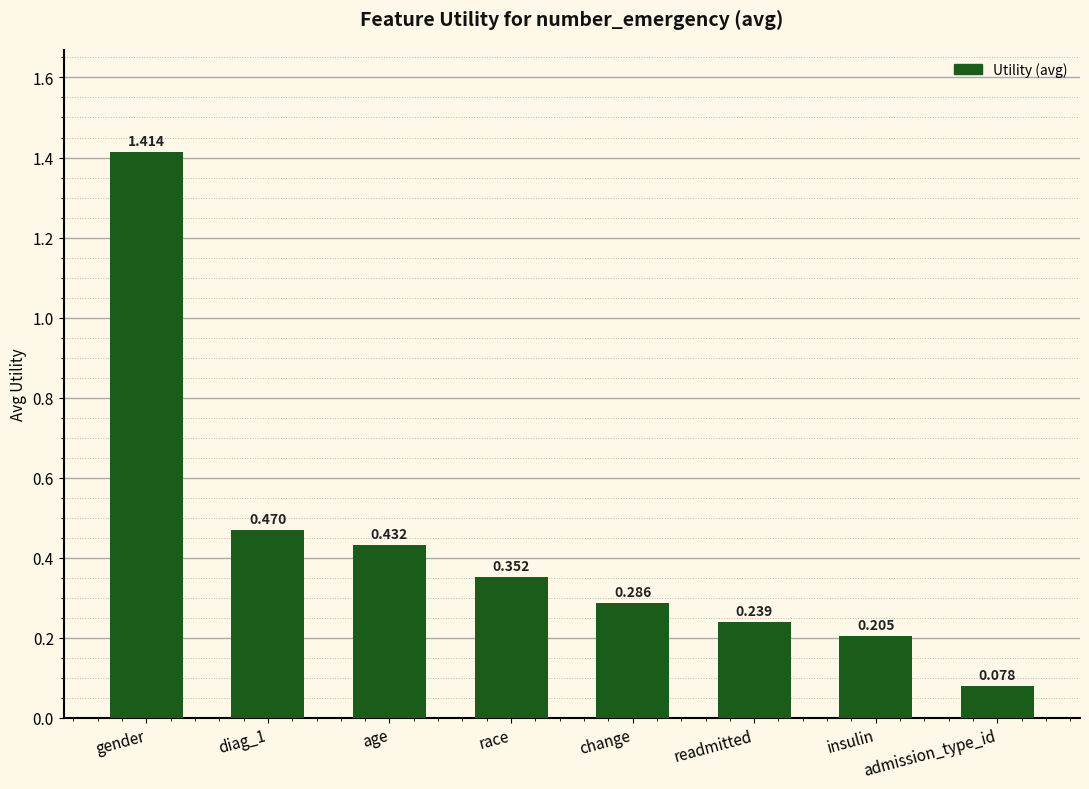

Between change and insulin, which is larger?

change